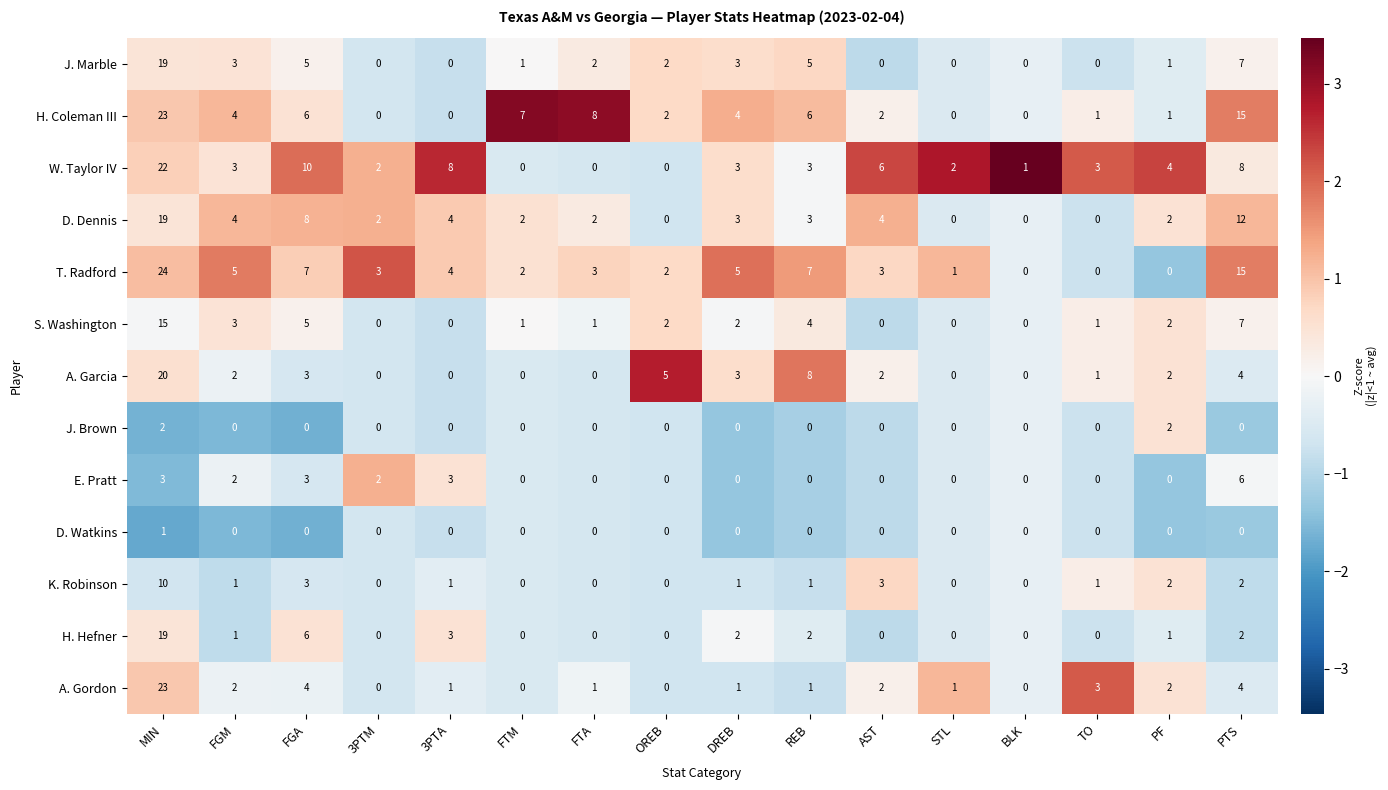

What is the difference between the maximum and minimum values in the A. Gordon series?

23